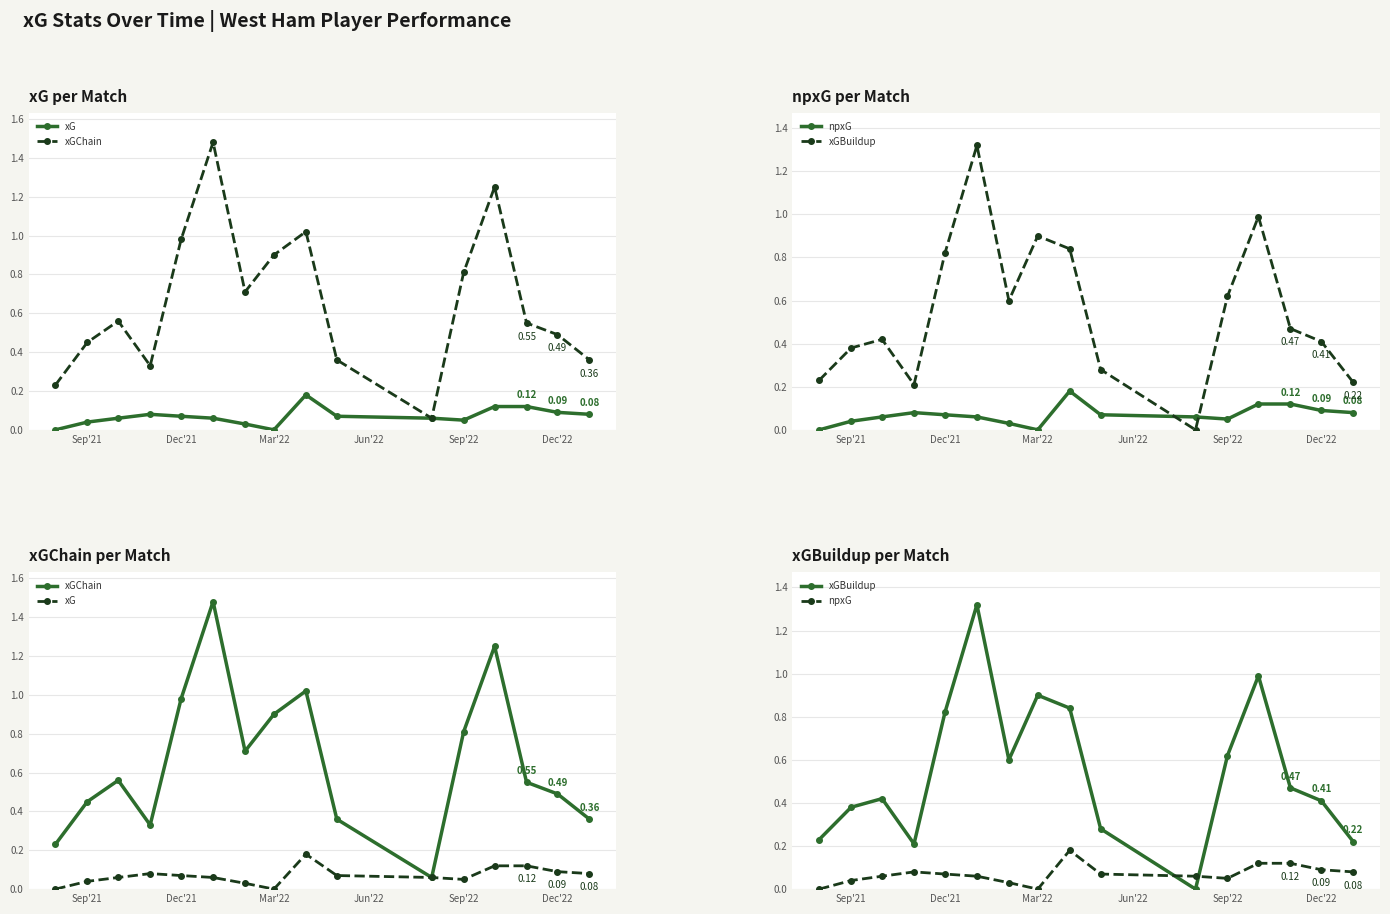

What is the difference between the second highest and second lowest values in the xG series?

0.1